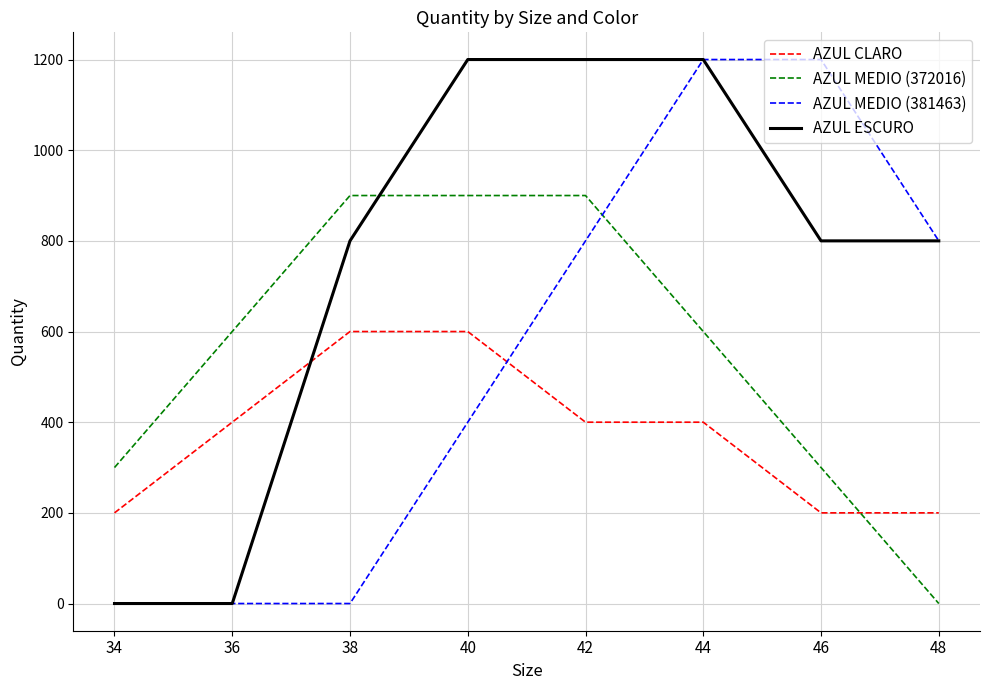

True or false: AZUL MEDIO (381463) has more than 2 points higher than both neighbors.

False